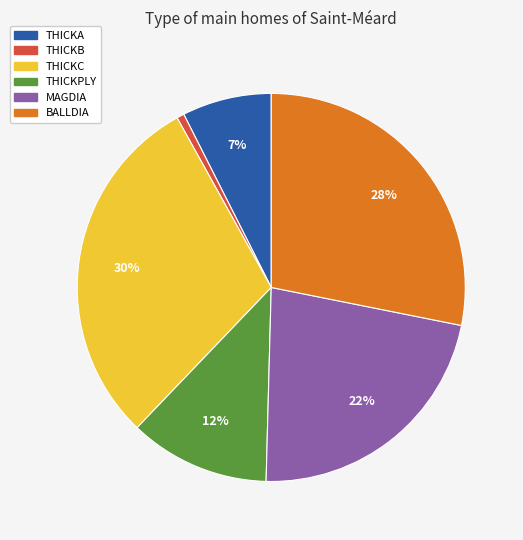

To the nearest percent, what portion does THICKPLY represent?

12%